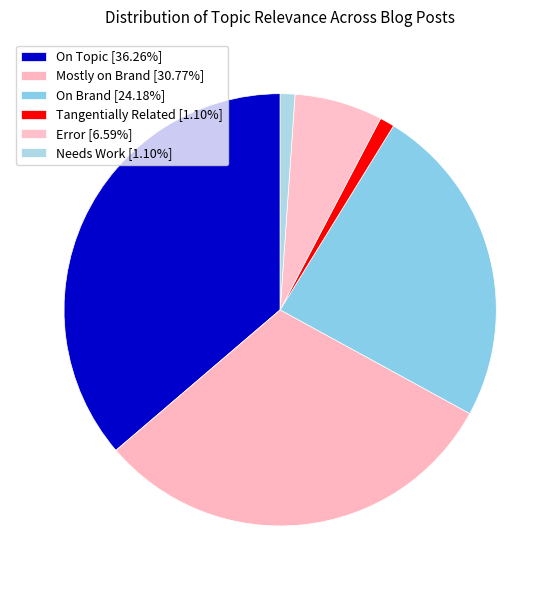

To the nearest percent, what is the difference between the largest and smallest slice percentages?

35%